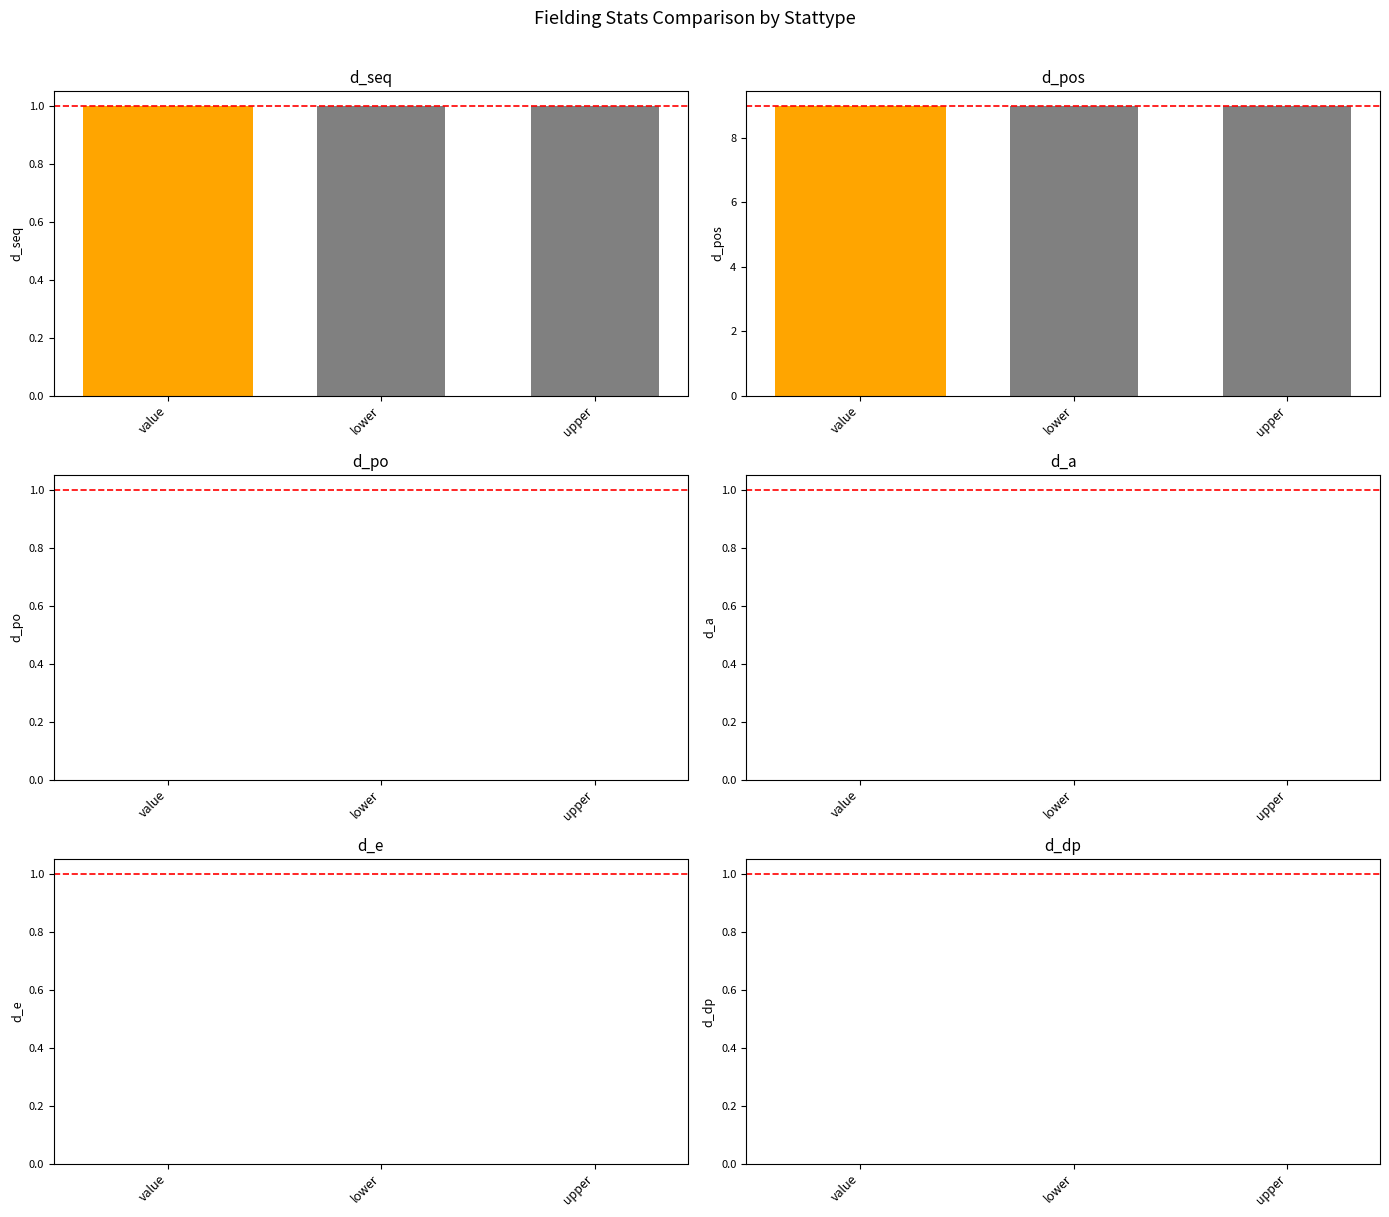

Which label corresponds to the largest value in the chart?

value